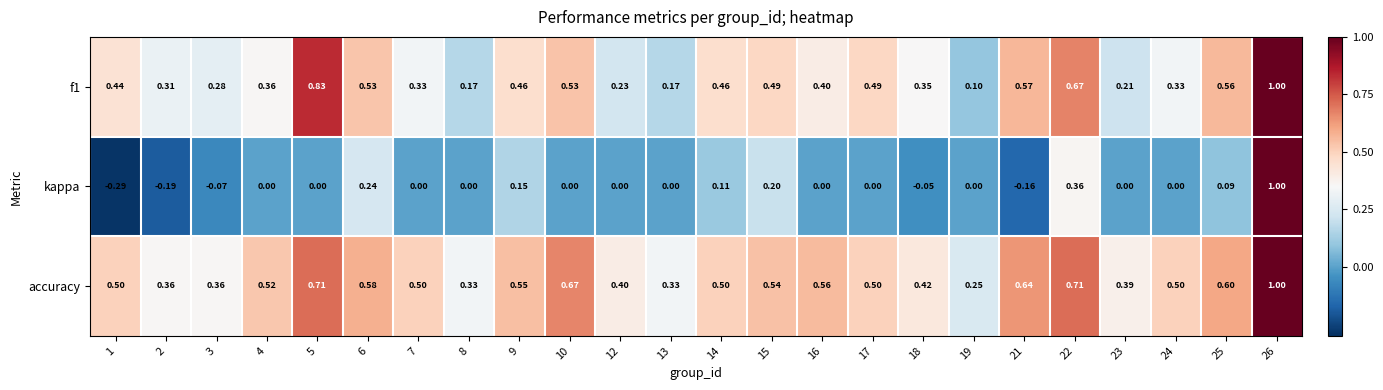

Which series changed the most between 15 and 24?

kappa